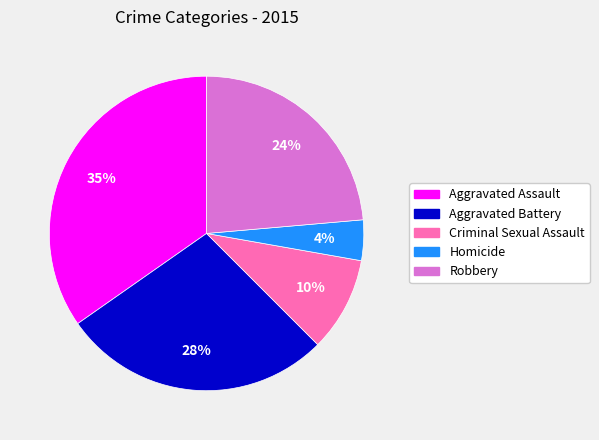

Is it true that Homicide is 4% of the pie?

True